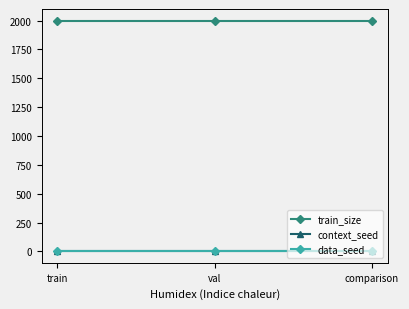

What is the value of the train_size point at the 3rd from the left?

2000